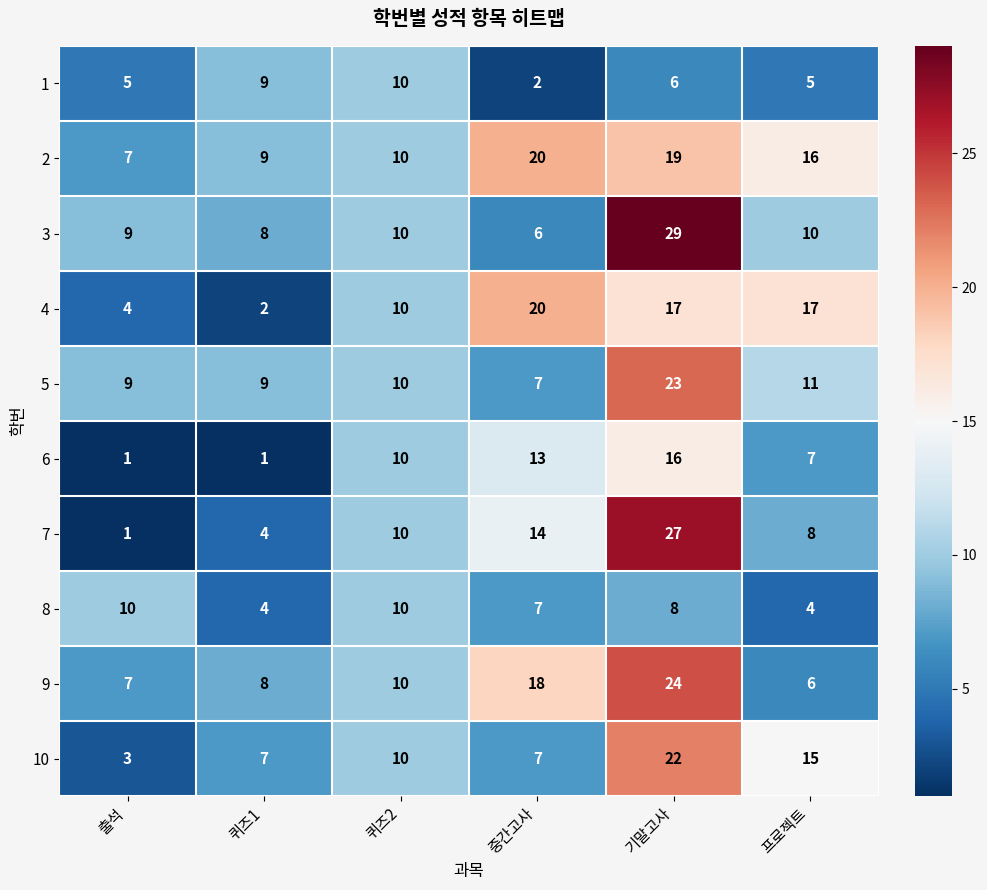

What is the total value across all series at 출석?

56